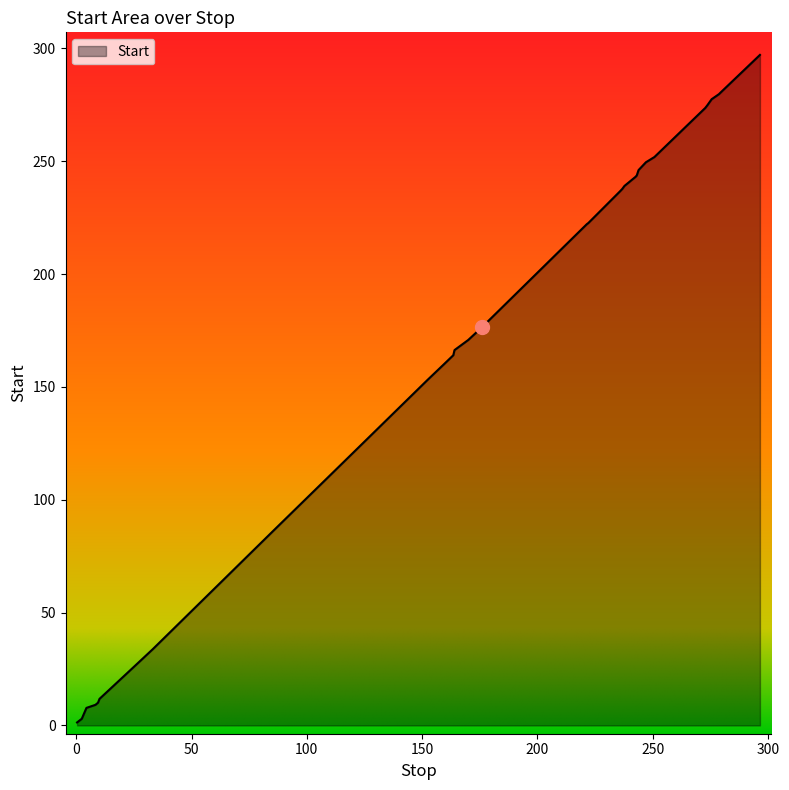

What is the maximum value shown in the chart?

297.1